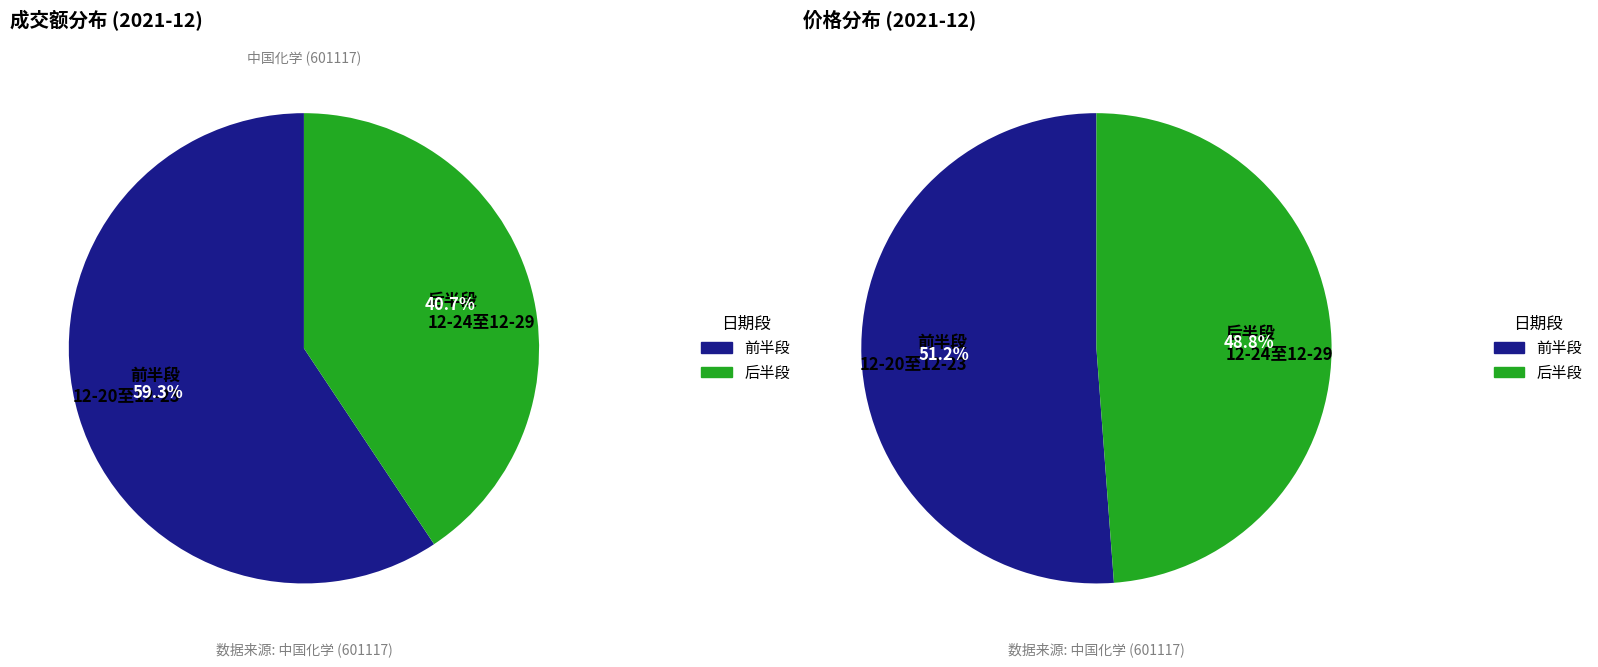

Is it true that 2021-12-21 is 27% of the pie?

False